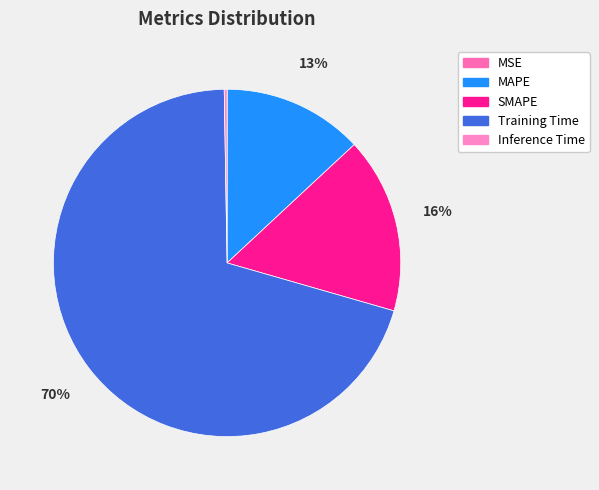

Which slice is the smallest?

MSE